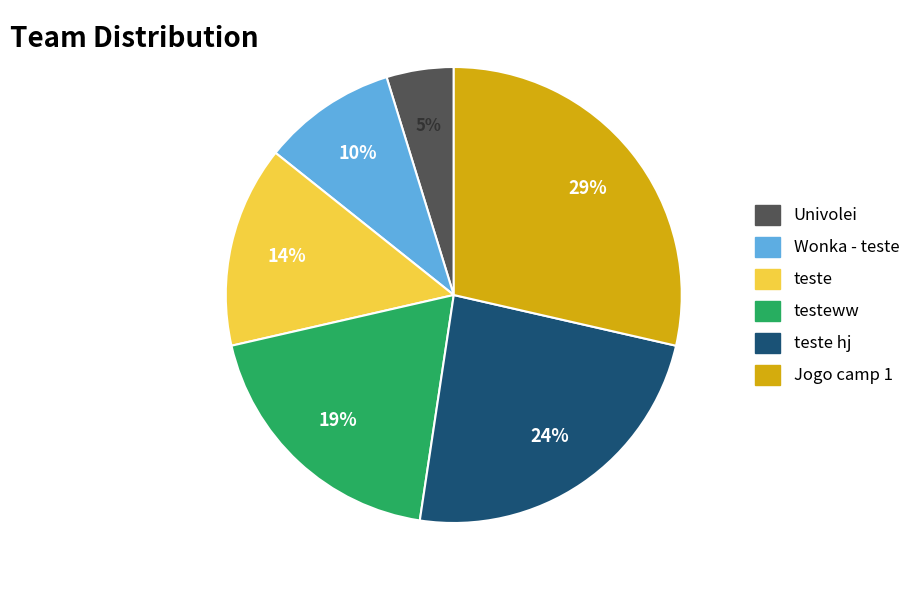

To the nearest percent, what is the combined percentage of teste hj and Univolei?

29%